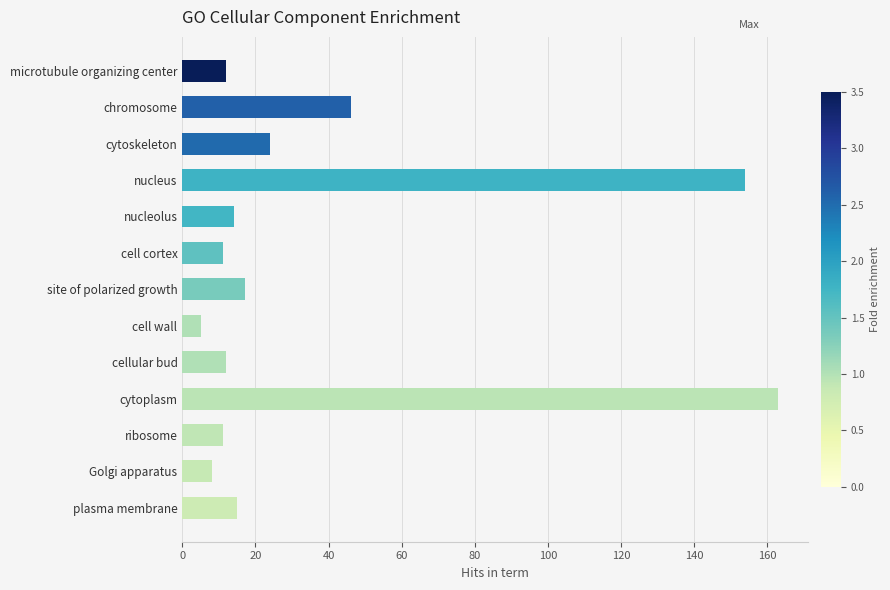

Where is the data nearest to the value 84?

chromosome